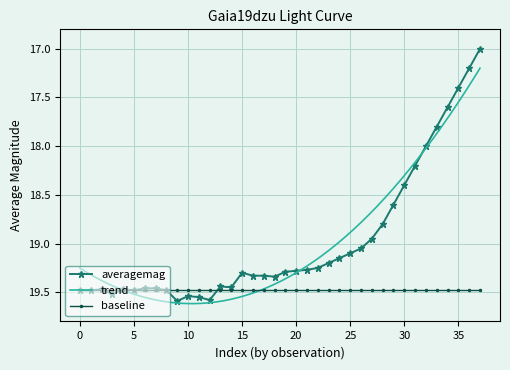

The value at 25 is 19.1. True or false?

True